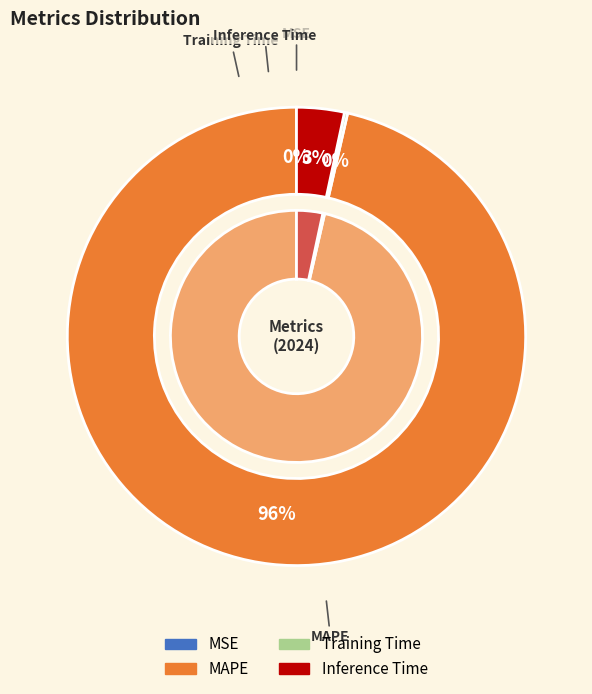

To the nearest percent, what is the average slice percentage?

25%